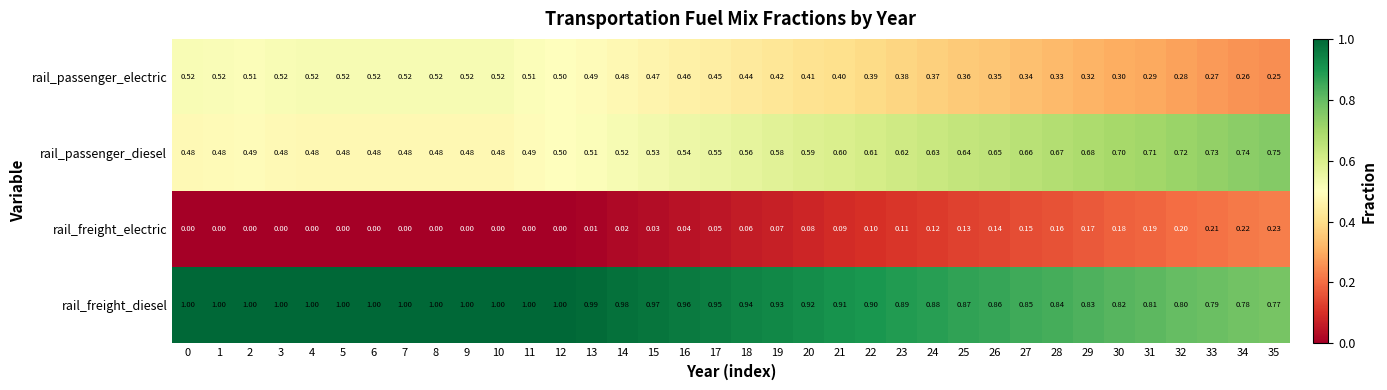

Is the value of rail_freight_electric at 16 greater than the value of rail_freight_diesel at 3?

No